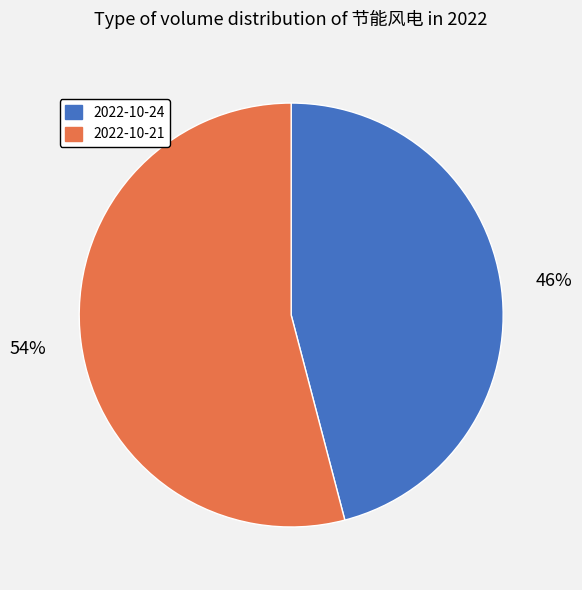

True or false: 2022-10-24 accounts for 46% of the total.

True